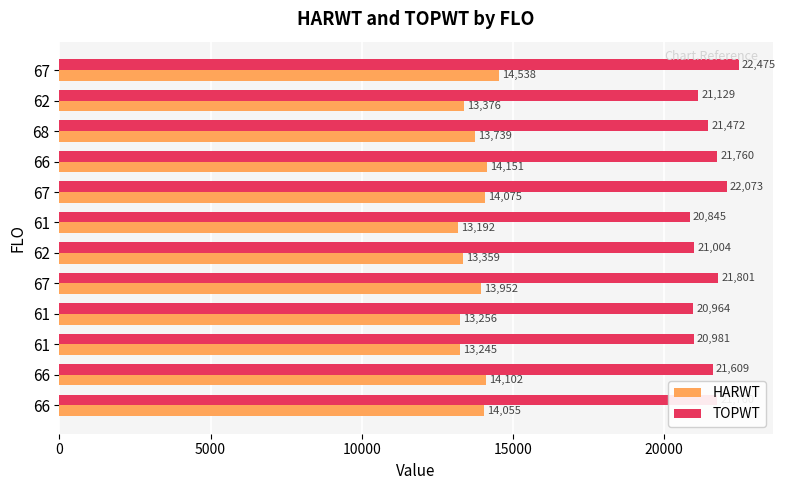

What are all the series names shown in the legend?

HARWT, TOPWT